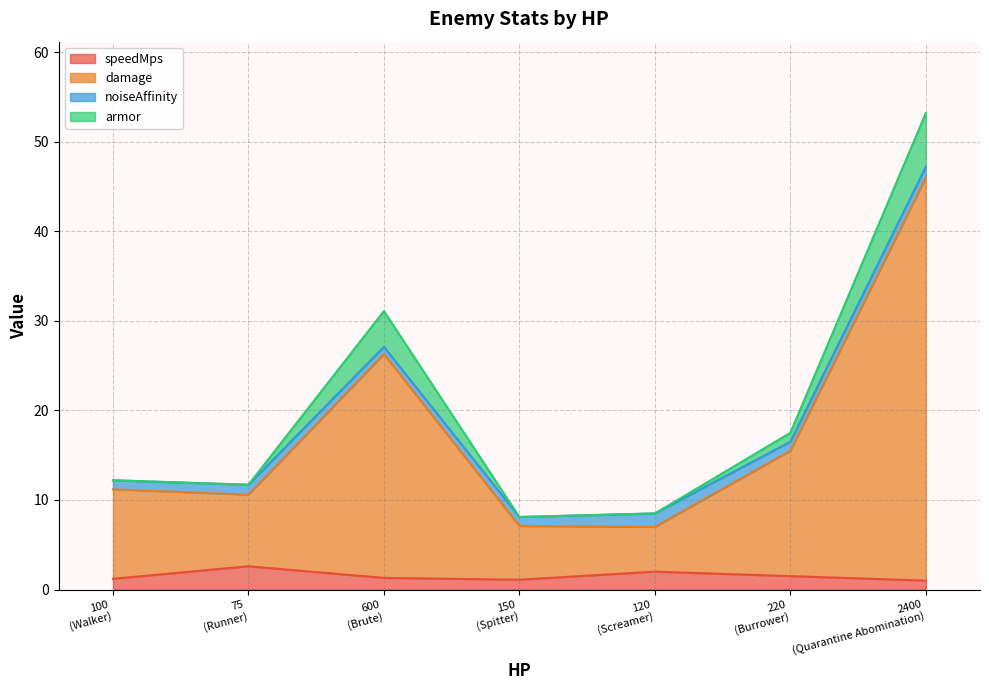

The damage series shows 11.5 at 600 (Brute). True or false?

False